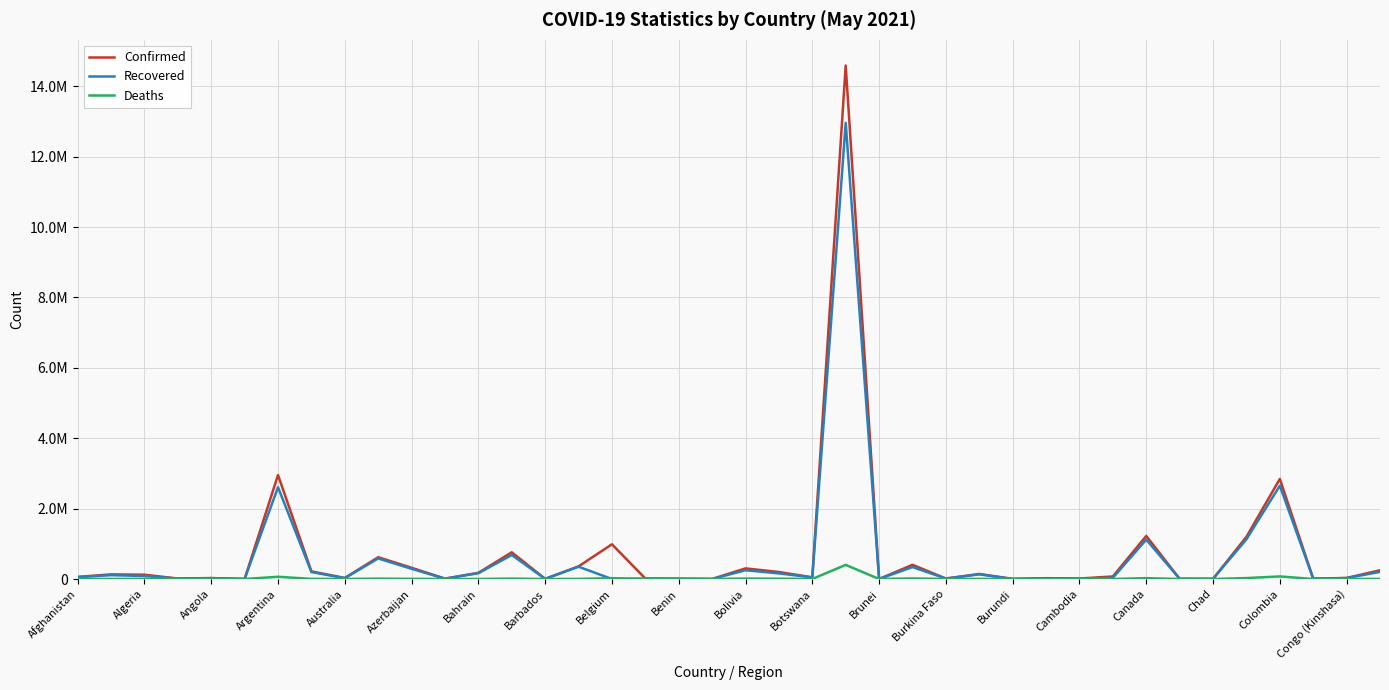

Is this an area chart (filled region under the line)?

No